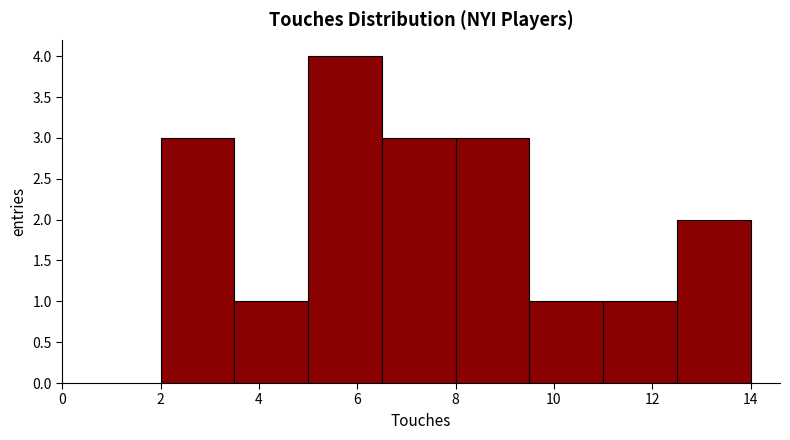

How tall is the bar that spans 12.5 to 14.0 on the x-axis? Neither the bar edges nor the heights are printed on the chart, so give them approximately, as read against the axes.

2